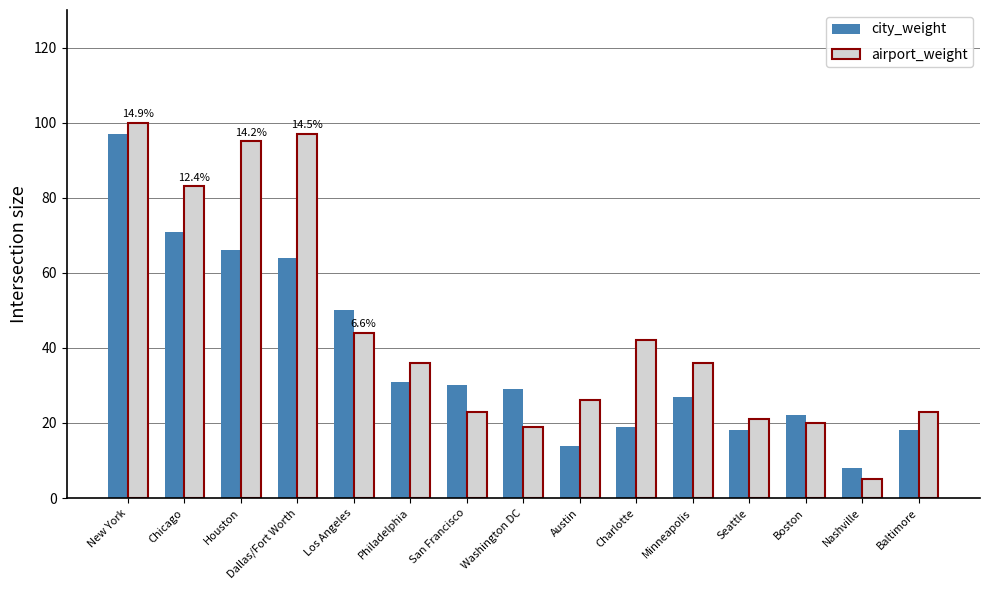

Which series has the largest range (max minus min)?

airport_weight